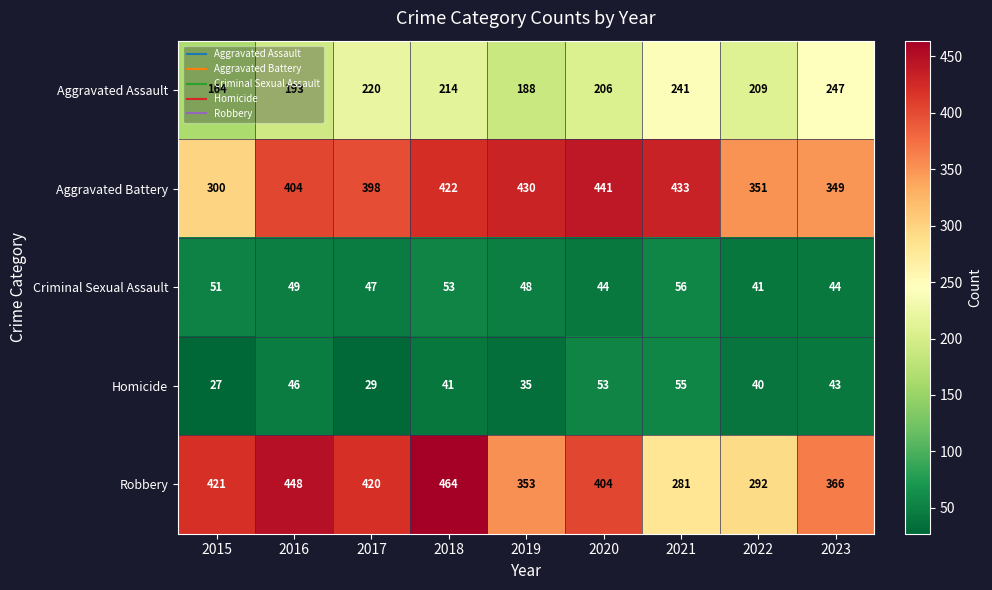

How many distinct data groups are displayed?

5